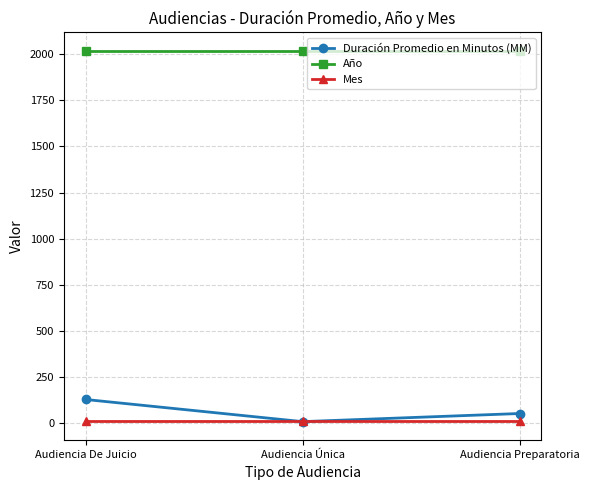

What is the greatest value displayed?

2018